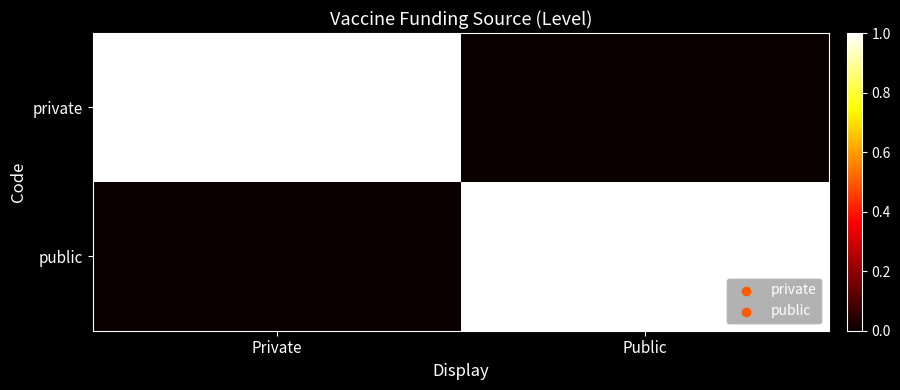

Reading right to left, extract all data points from this chart.

private: Public=0	Private=1
public: Public=1	Private=0